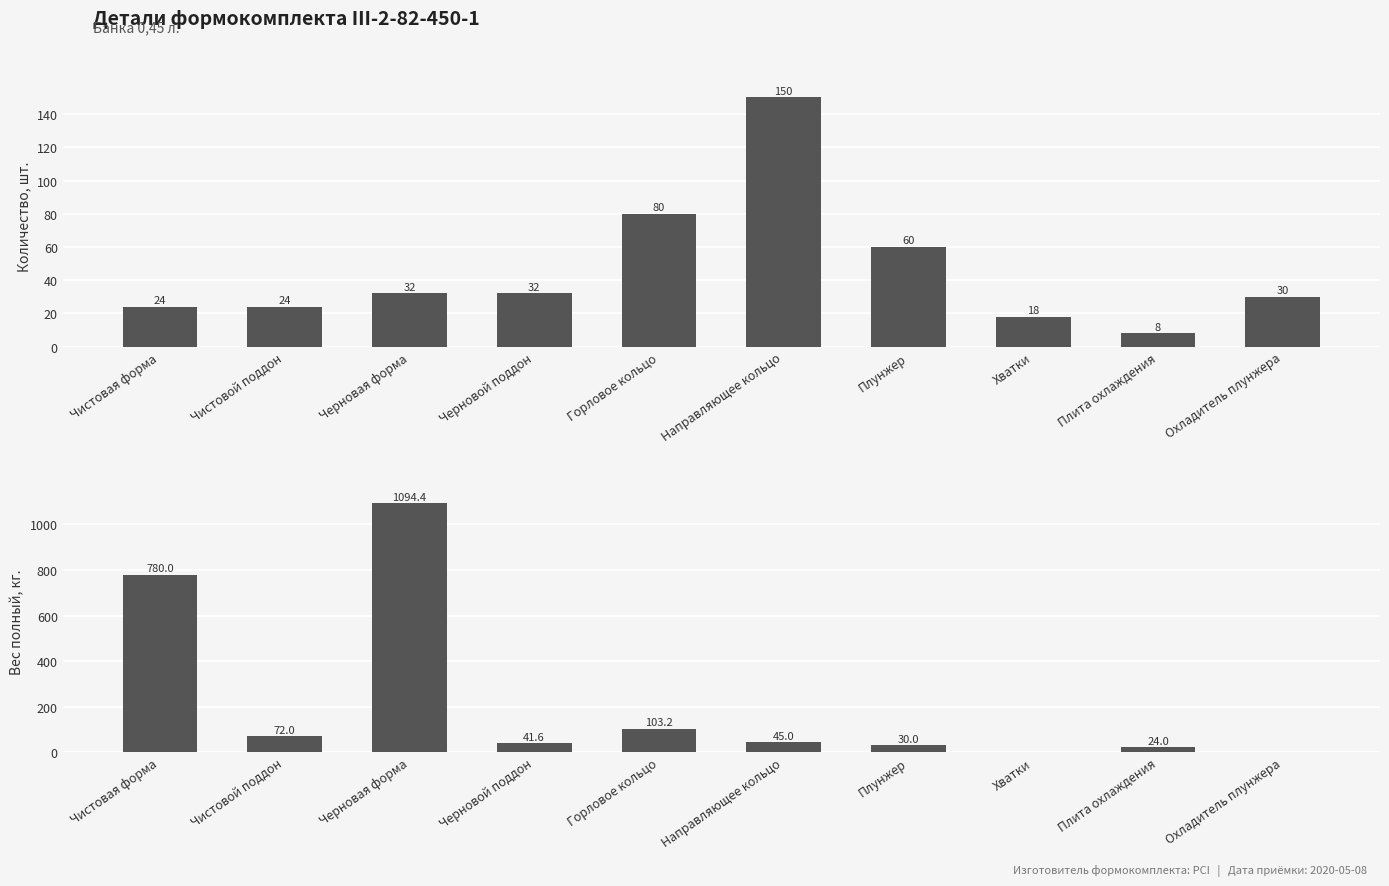

Where is Вес полный, кг. nearest to the value 547?

Чистовая форма